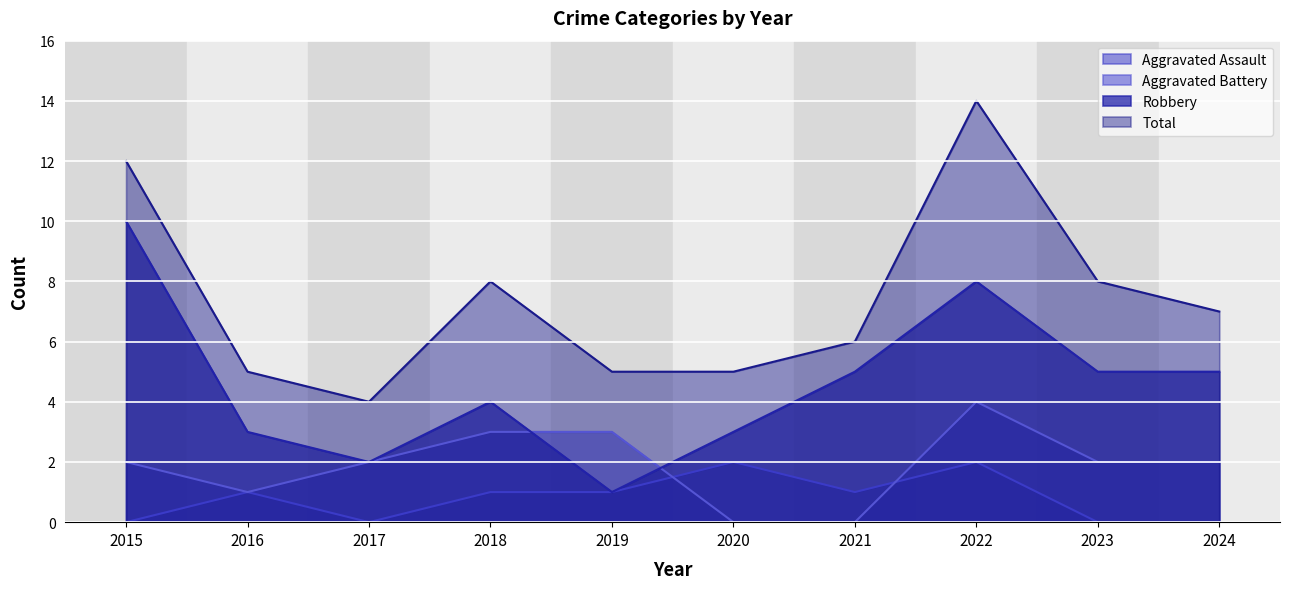

Which series has the largest range (max minus min)?

Total